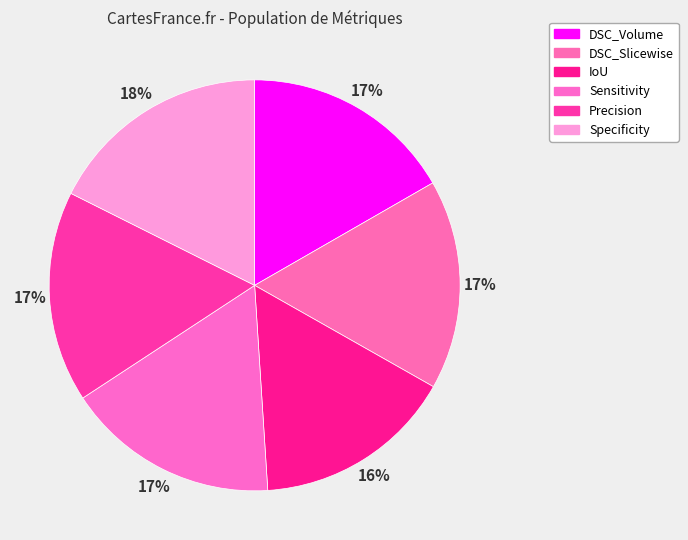

How many segments does this pie chart have?

6